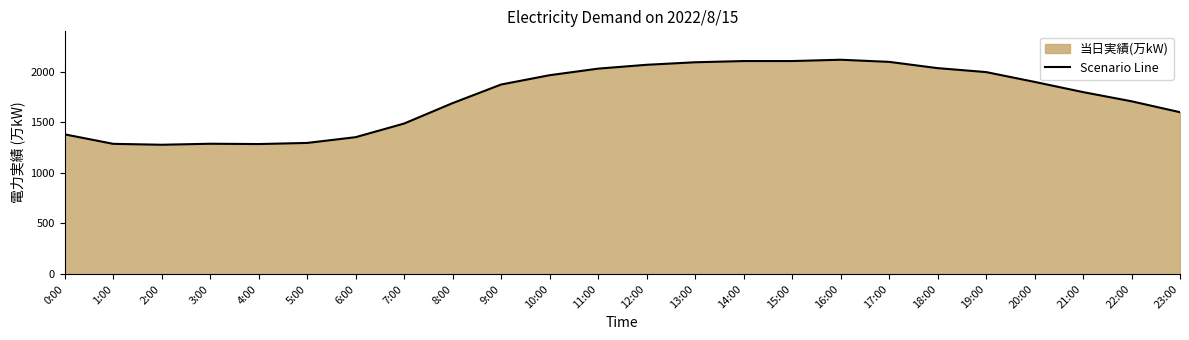

How many data points does each series have?

24